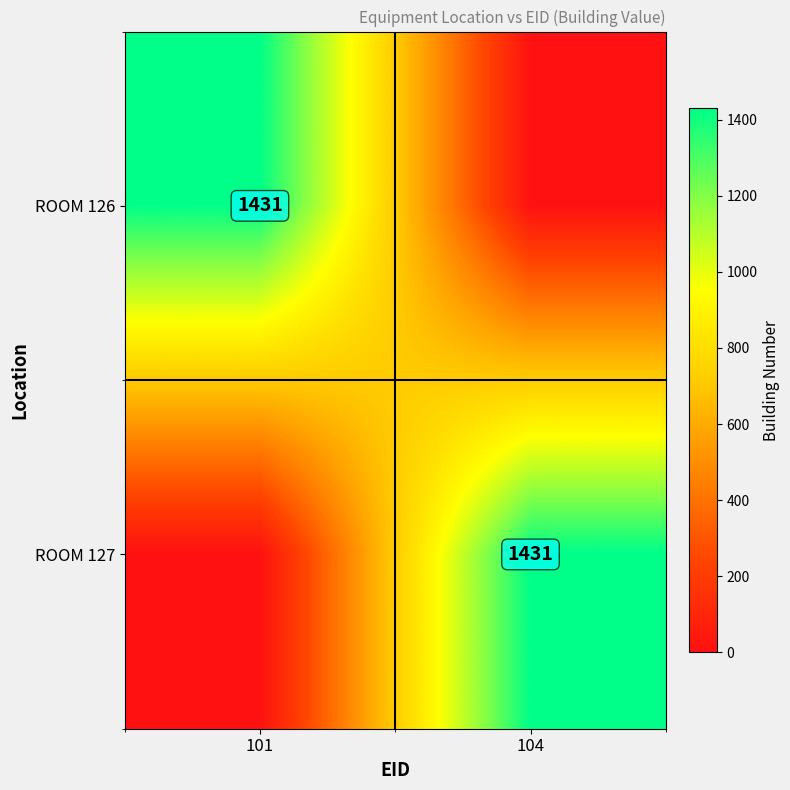

Is it true that ROOM 127 equals 2370 at 104?

False